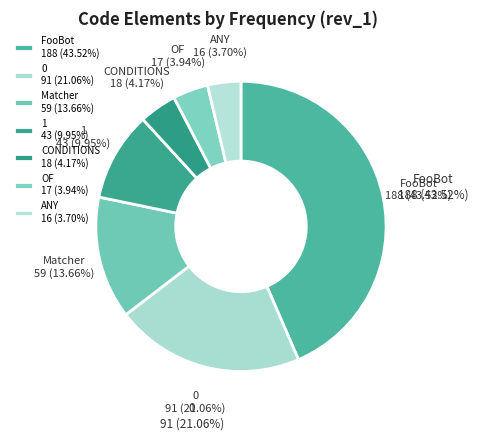

True or false: ANY accounts for 1% of the total.

False